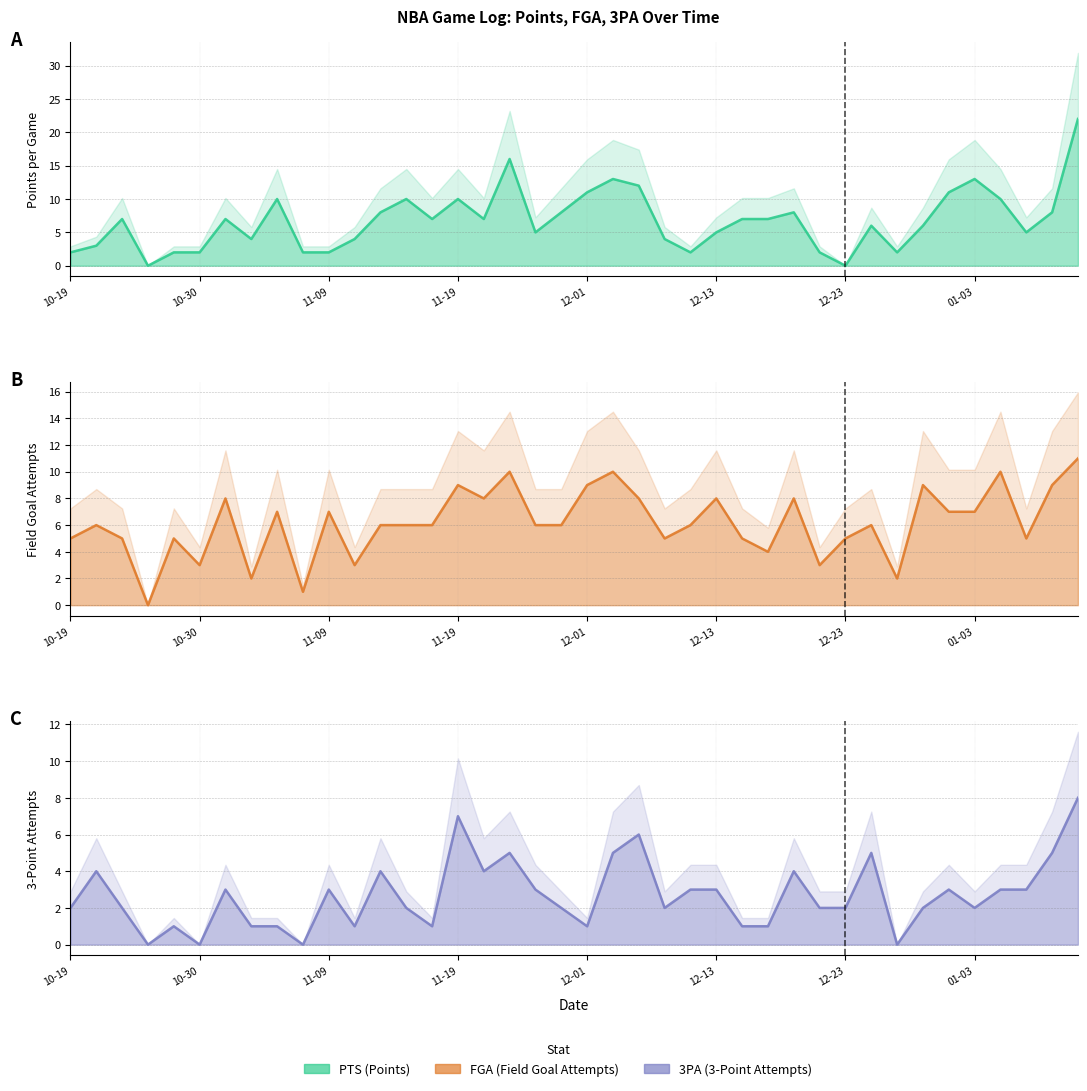

What is the sum of all 3PA values?

107